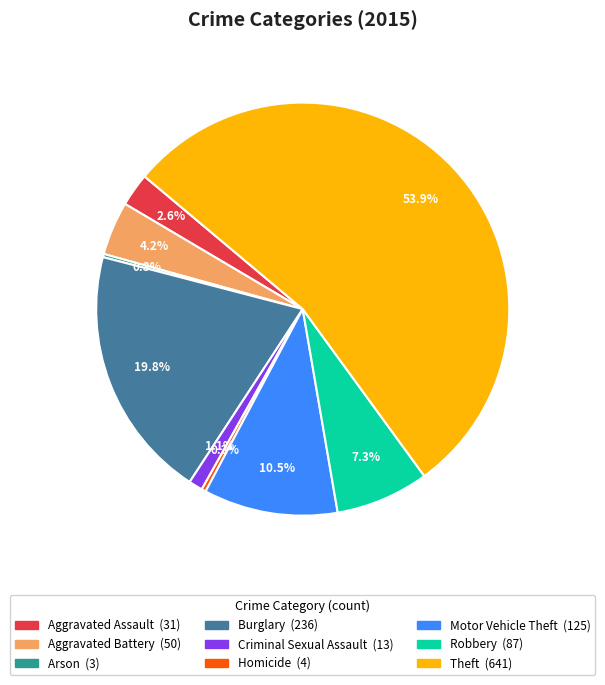

Which category has the biggest portion of the pie?

Theft